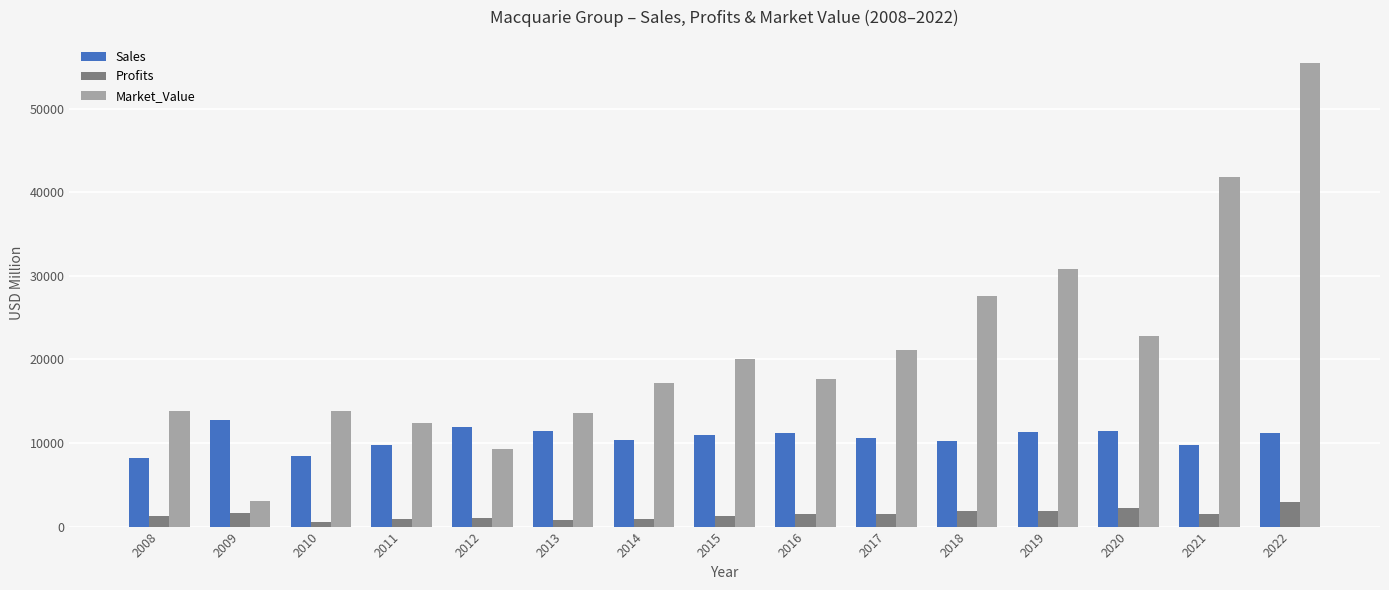

At 2009, list the series in order from smallest to largest.

Profits, Market_Value, Sales